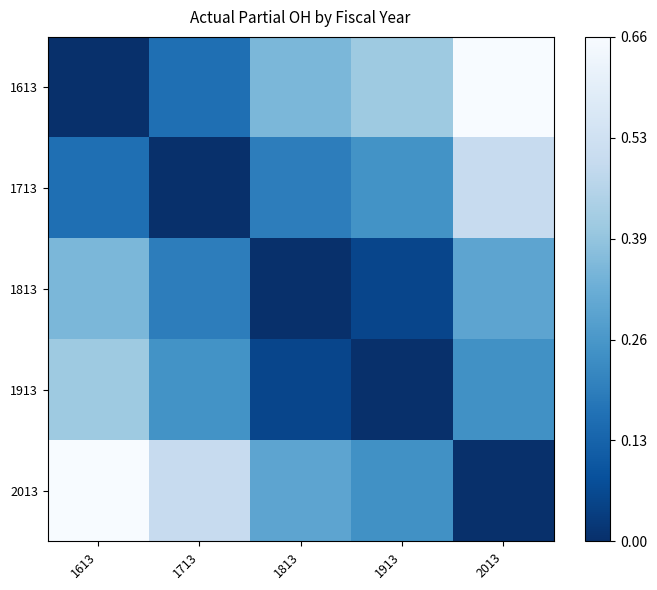

Count the number of data series in this chart.

5